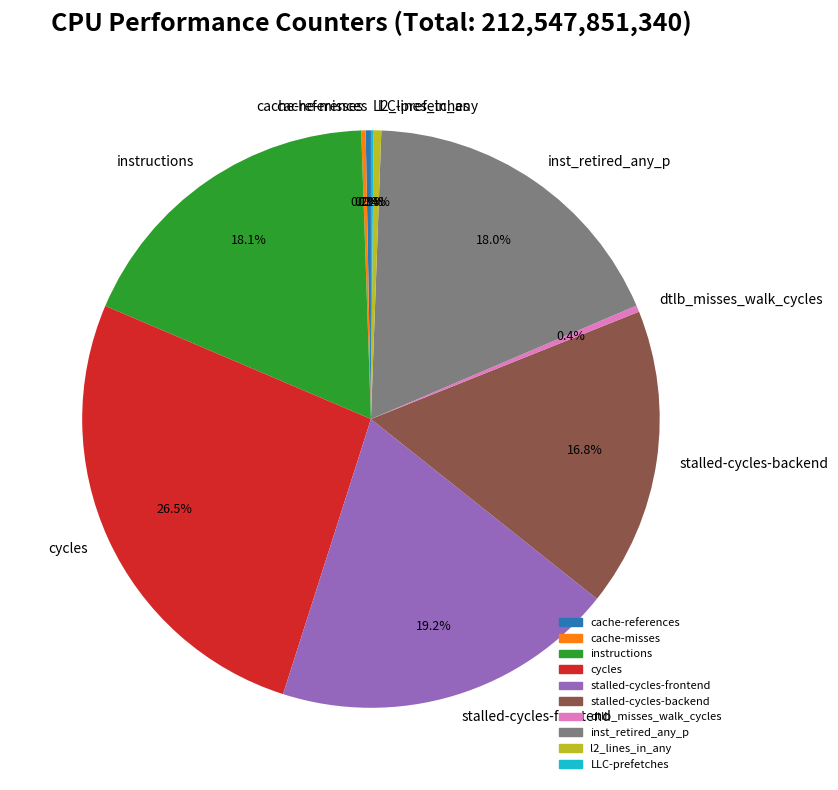

Is stalled-cycles-backend the majority of the pie?

No